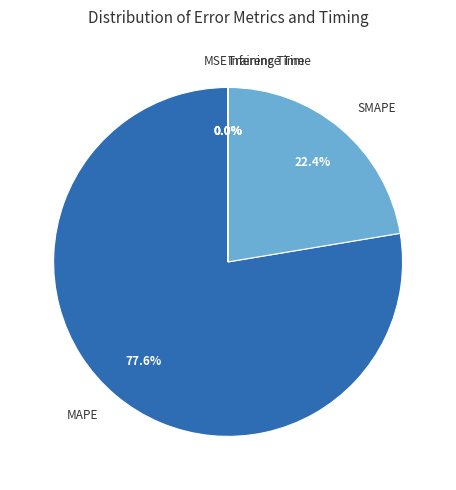

What is the largest slice in the pie chart?

MAPE